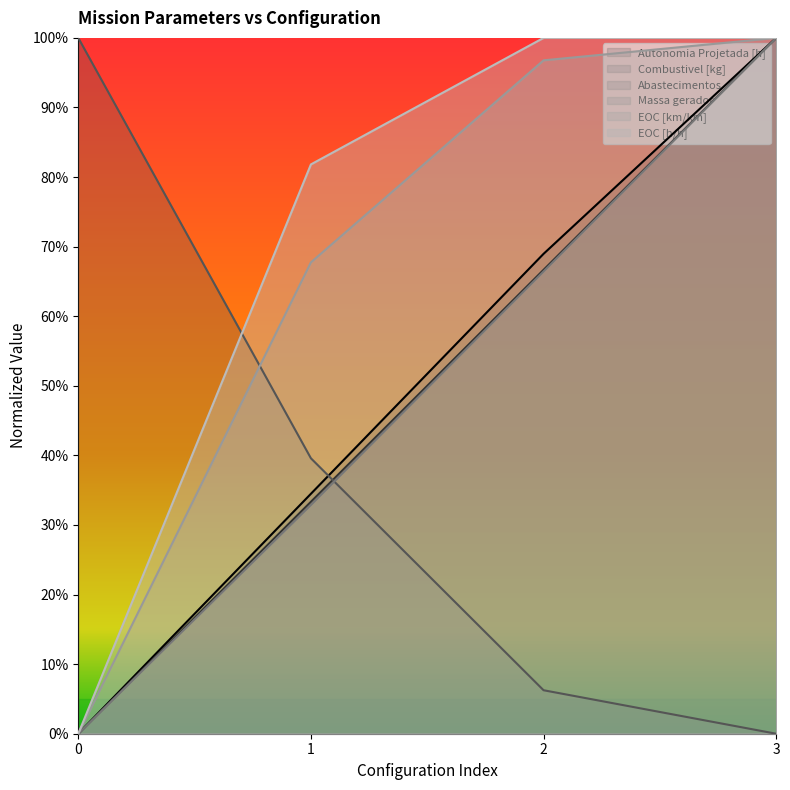

At which category is the sum across all series the highest?

3